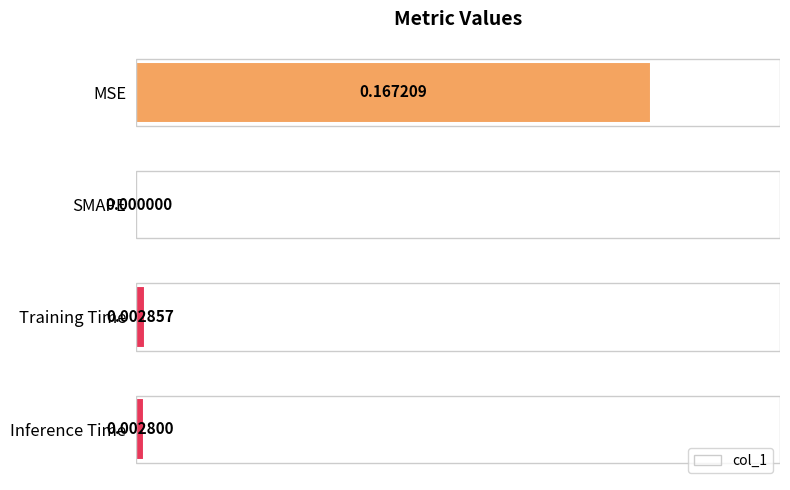

Which label corresponds to the largest value in the chart?

MSE